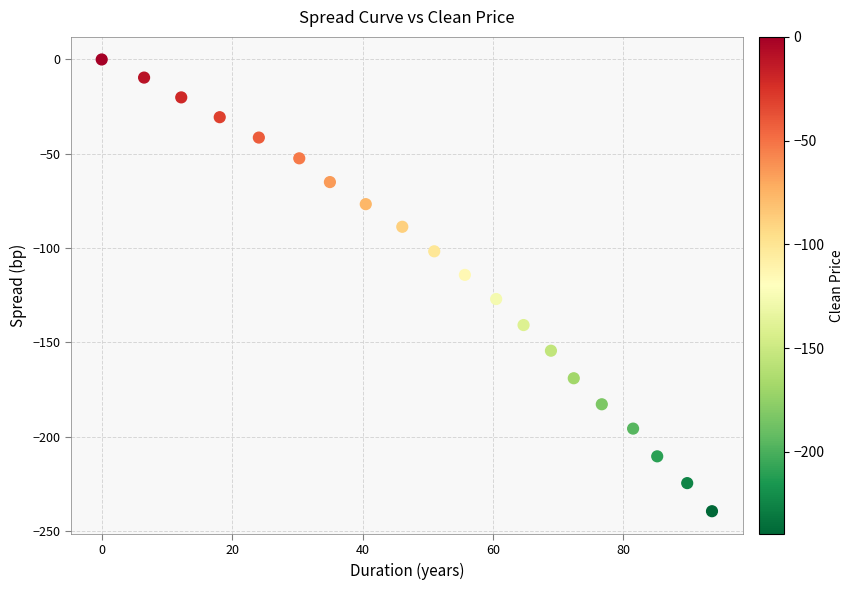

What Y value in the scatter plot is closest to -119?

-114.2